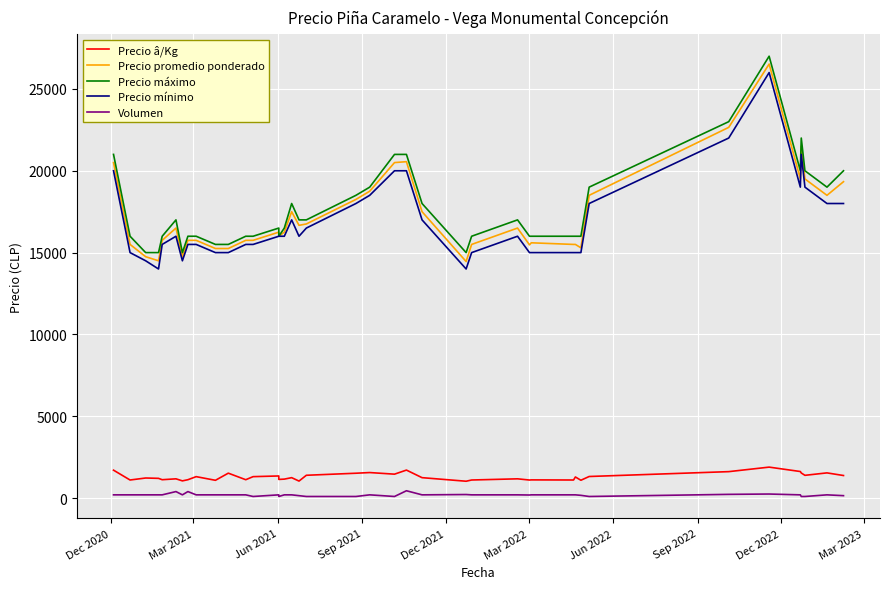

At Sep 2021, list the series in order from smallest to largest.

Volumen, Precio â/Kg, Precio mínimo, Precio promedio ponderado, Precio máximo